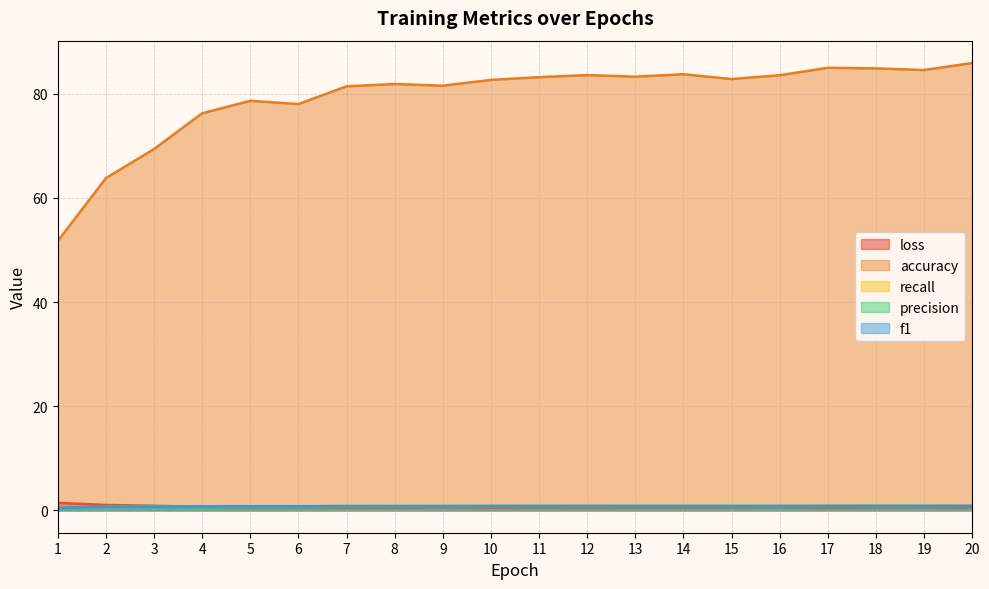

What is the value of the precision point at the 16th from the left?

0.8